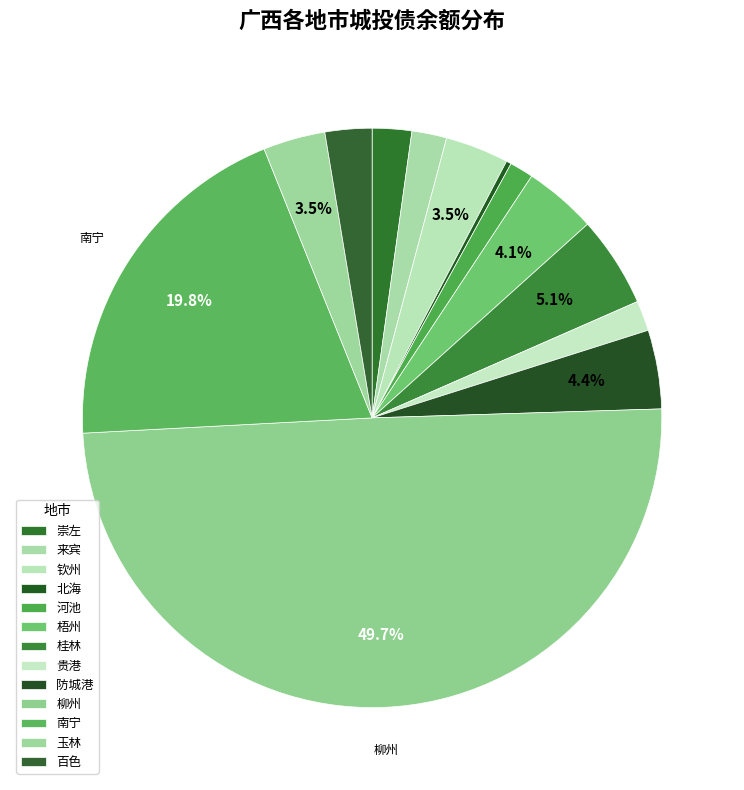

To the nearest percent, what percentage of the pie is 防城港?

4%